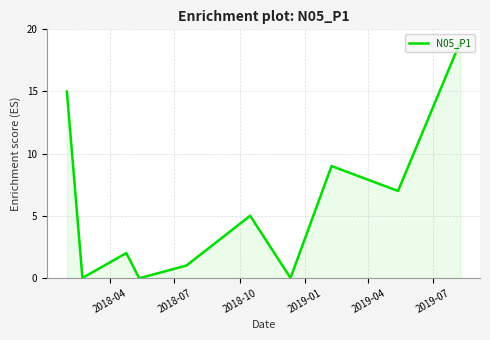

How many lines are shown in the chart?

1